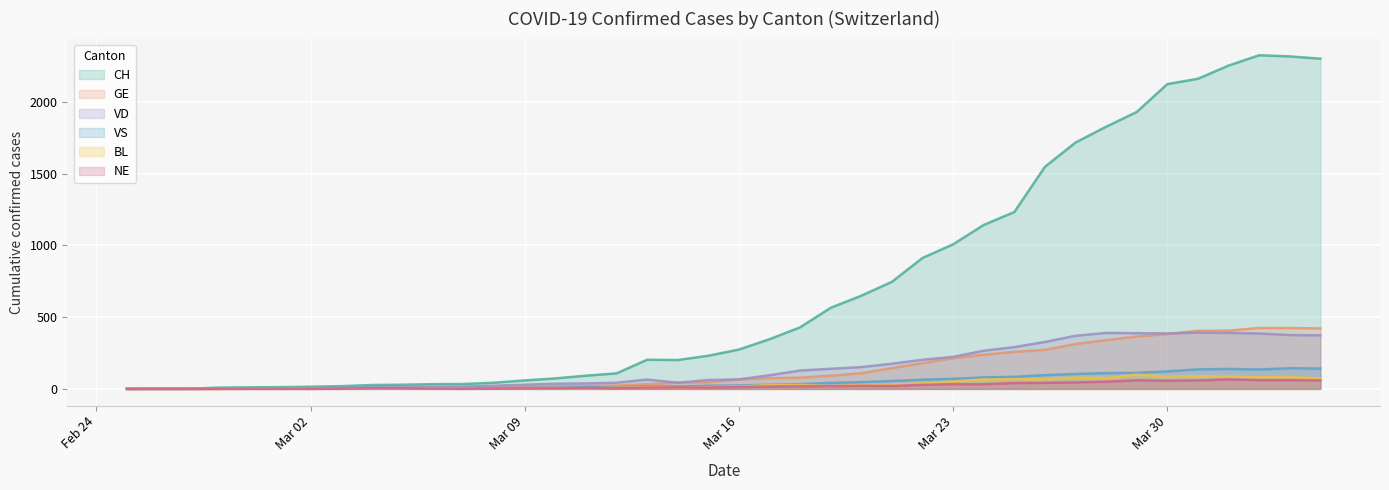

Between Mar 16 and Mar 30, which series saw the biggest shift?

CH